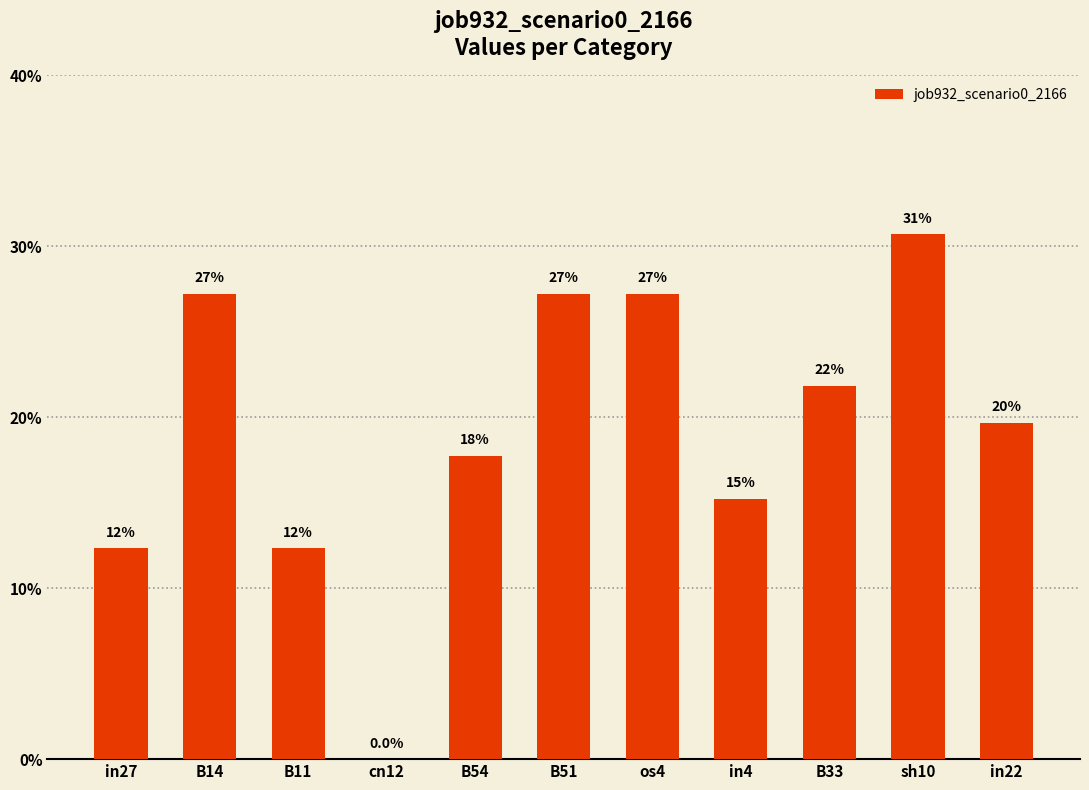

Are the bars horizontal?

No